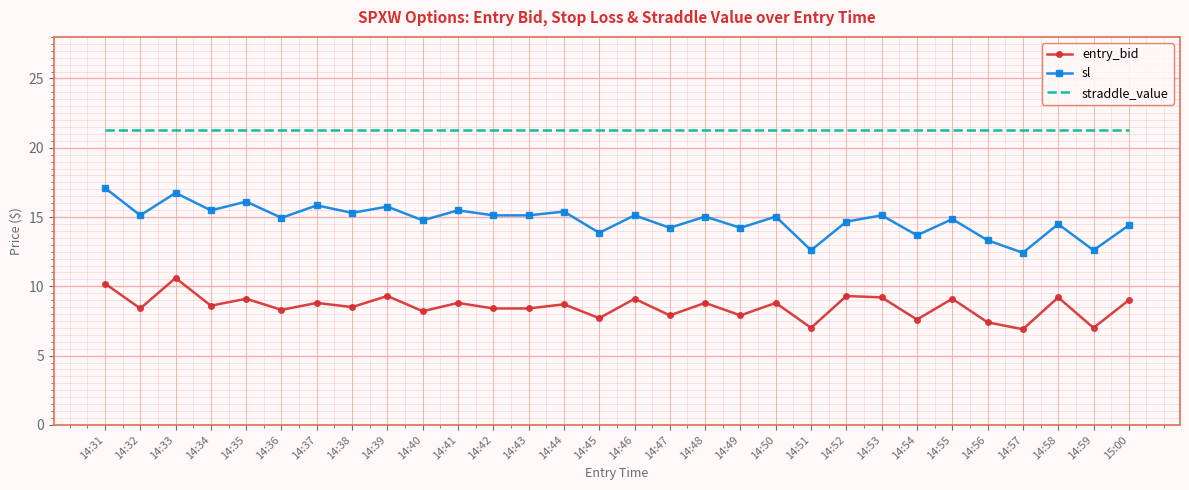

The straddle_value series shows 21.3 at 14:49. True or false?

True